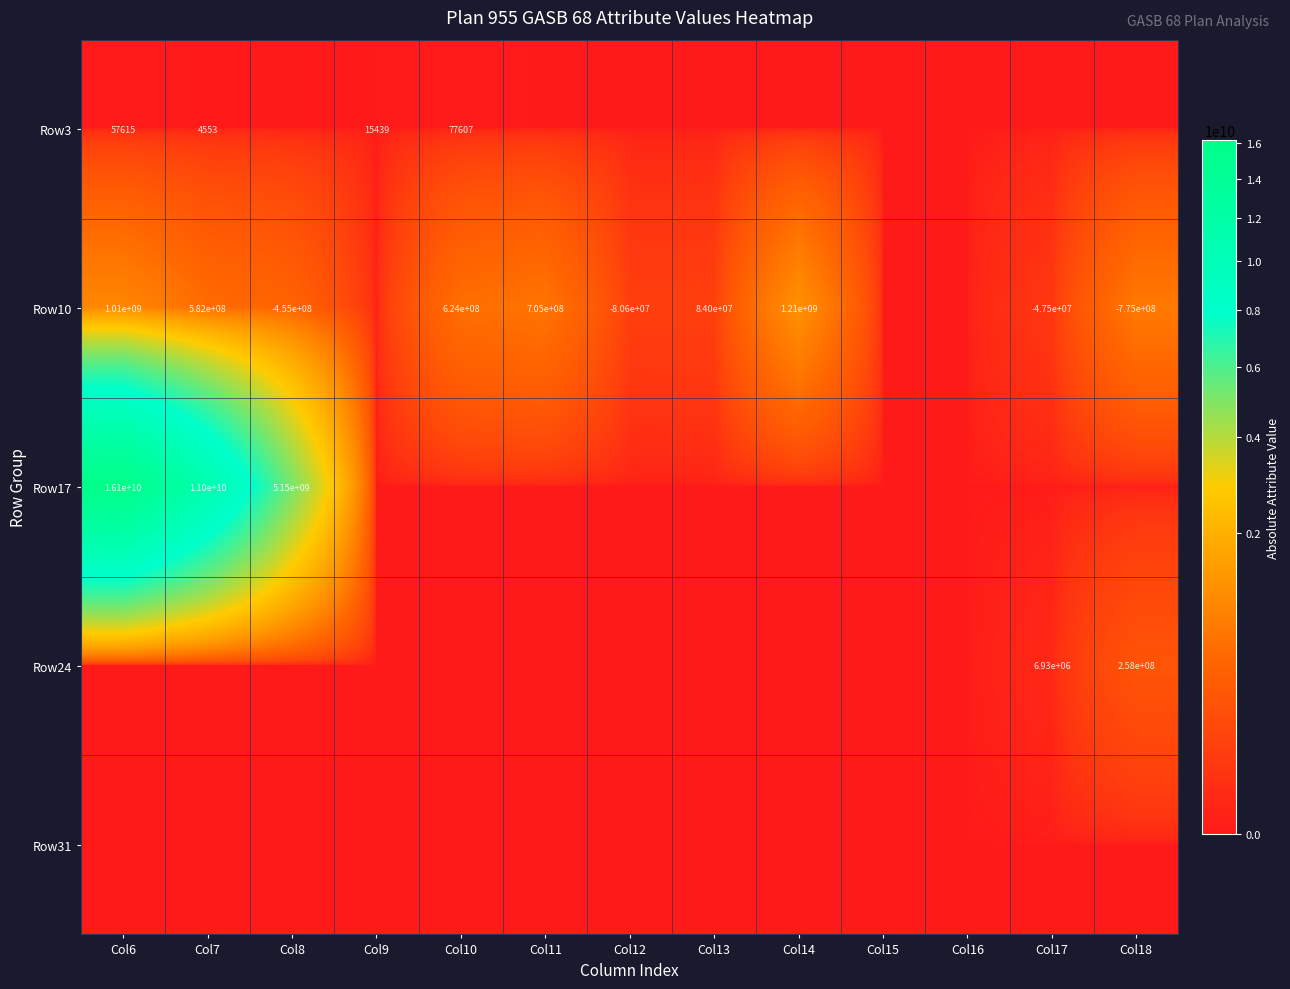

Between Col6 and Col8, which is larger?

Col6